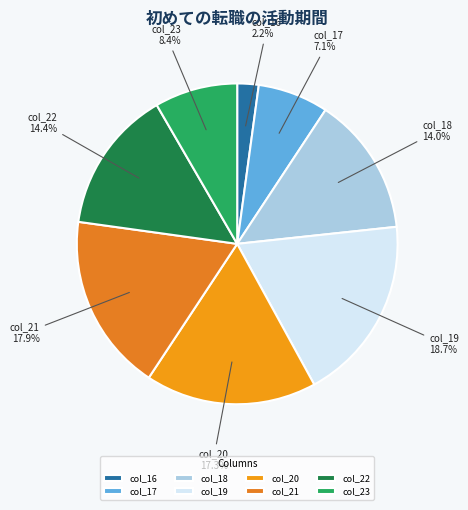

Combined, do col_22 and col_21 account for over 50%?

No